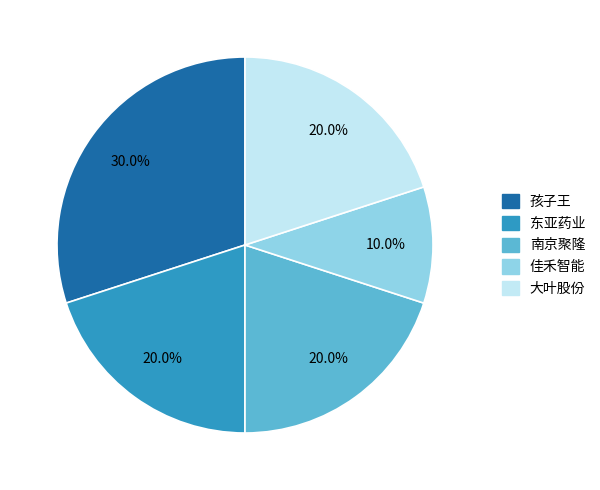

How many segments does this pie chart have?

5